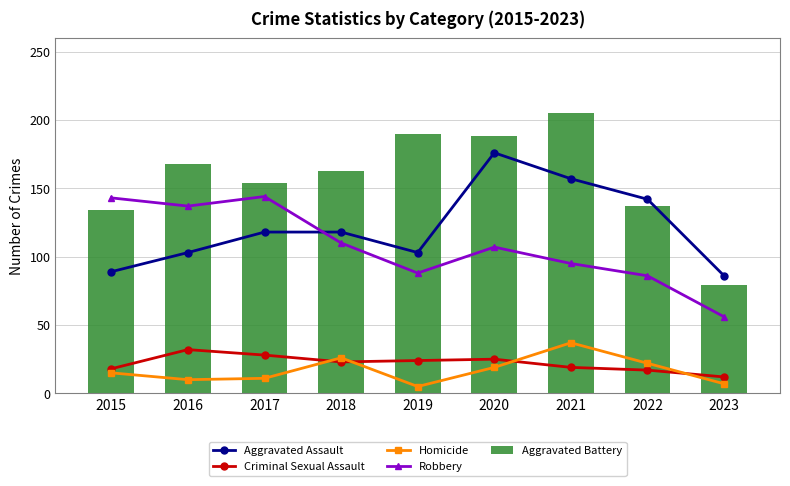

What is the maximum value for Aggravated Assault?

176